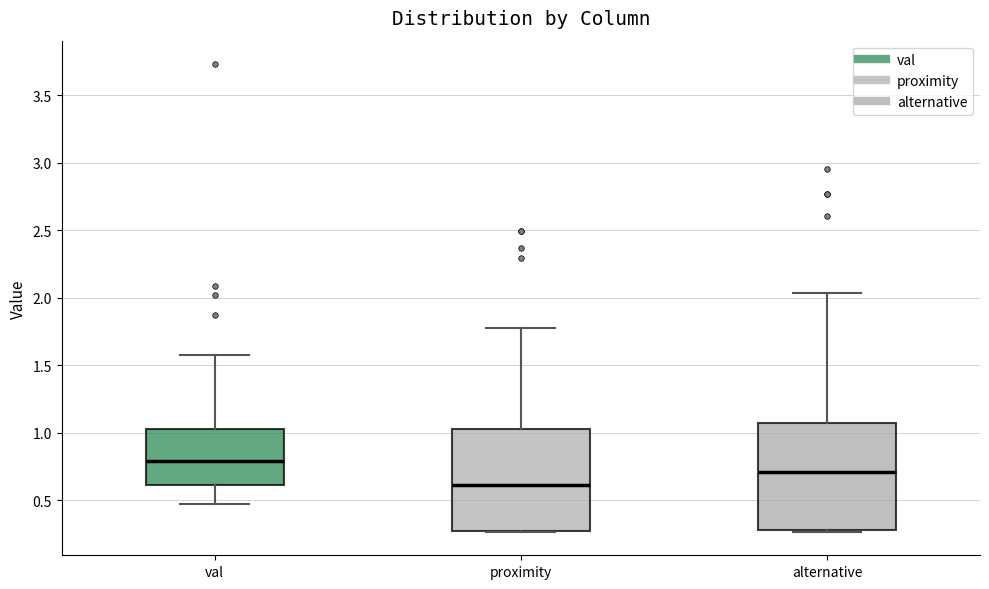

Reading left to right, read every box against the y-axis: the position of its median line, the range the box covers, and the ends of its whiskers. The values are not printed on the chart, so give them approximately, as read against the axis.

val: median 0.80, box 0.60 to 1.05, whiskers 0.45 to 1.60
proximity: median 0.60, box 0.25 to 1.05, whiskers 0.25 to 1.80
alternative: median 0.70, box 0.30 to 1.05, whiskers 0.25 to 2.05